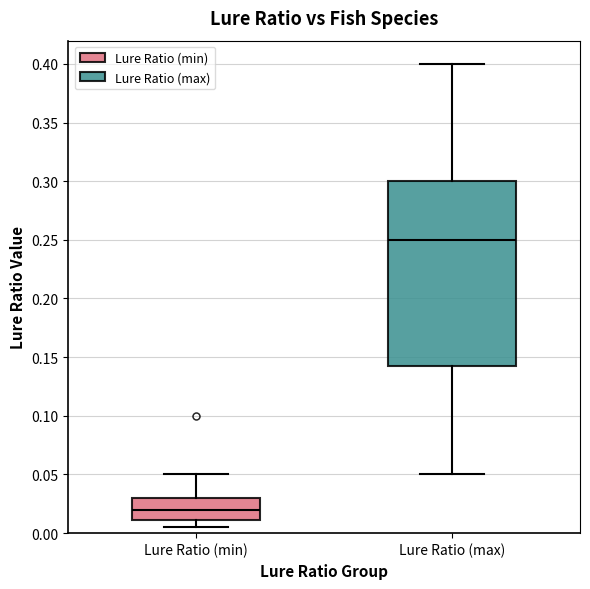

Reading left to right, read every box against the y-axis: the position of its median line, the range the box covers, and the ends of its whiskers. The values are not printed on the chart, so give them approximately, as read against the axis.

Lure Ratio (min): median 0.020, box 0.010 to 0.030, whiskers 0.005 to 0.050
Lure Ratio (max): median 0.250, box 0.145 to 0.300, whiskers 0.050 to 0.400